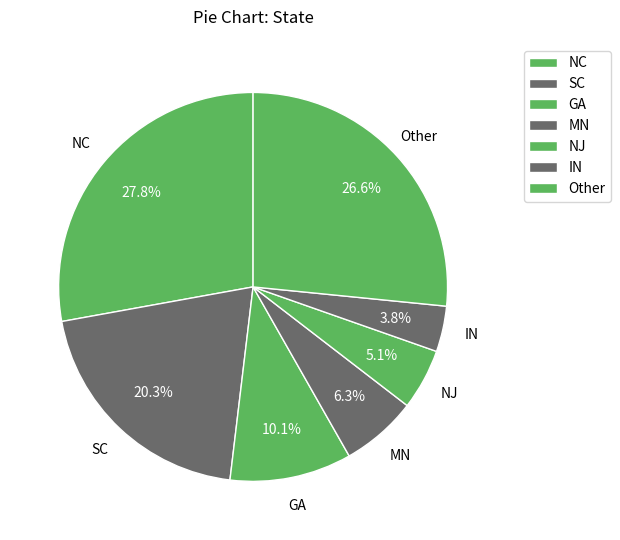

Does IN represent more than half of the total?

No